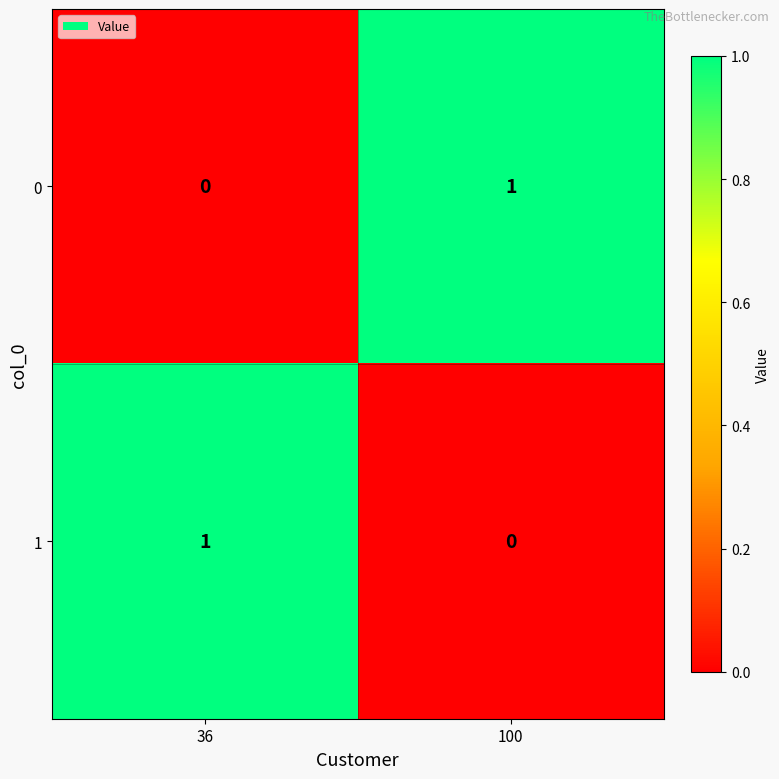

Reading right to left, what are all the values shown in this chart?

0: 1	0
1: 0	1